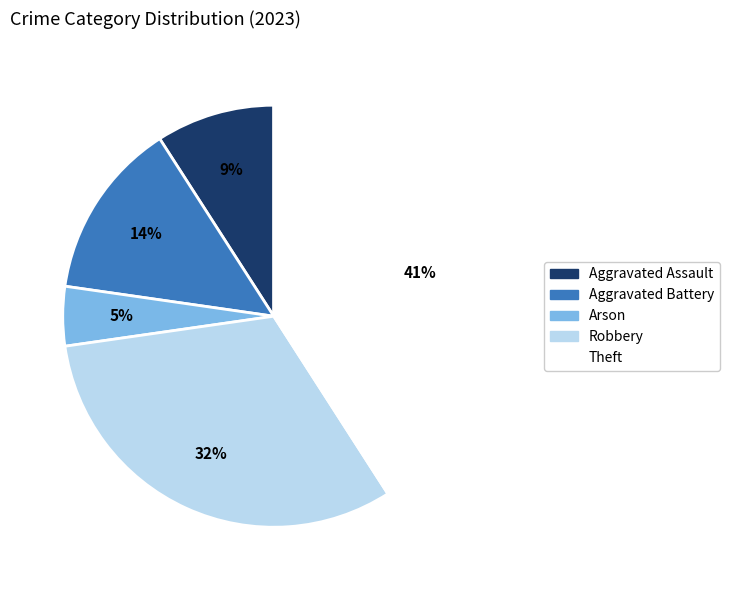

Which has a higher value, Aggravated Assault or Robbery?

Robbery